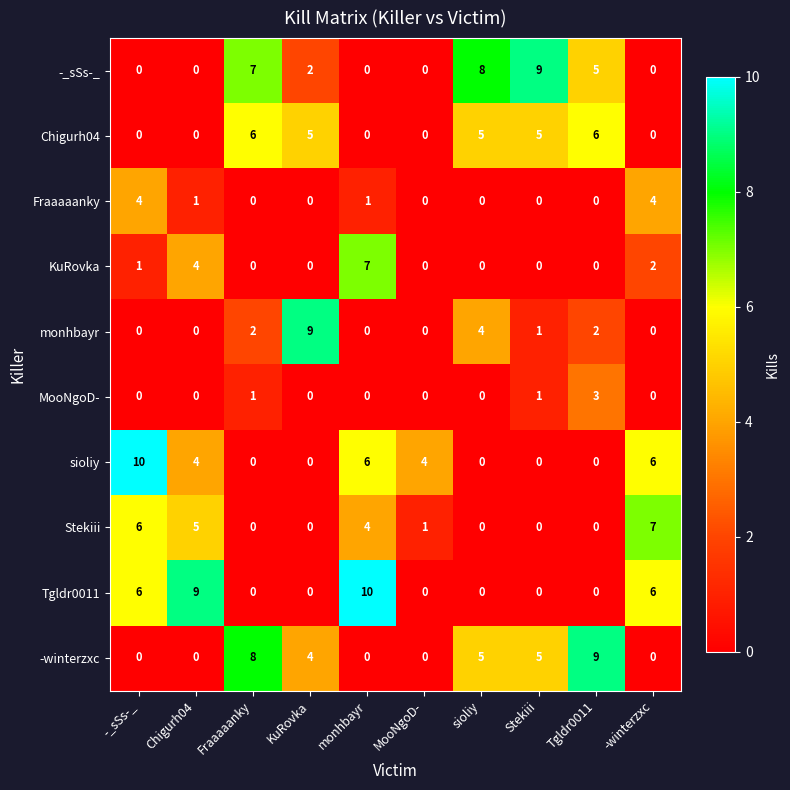

What is the maximum value shown in the chart?

10